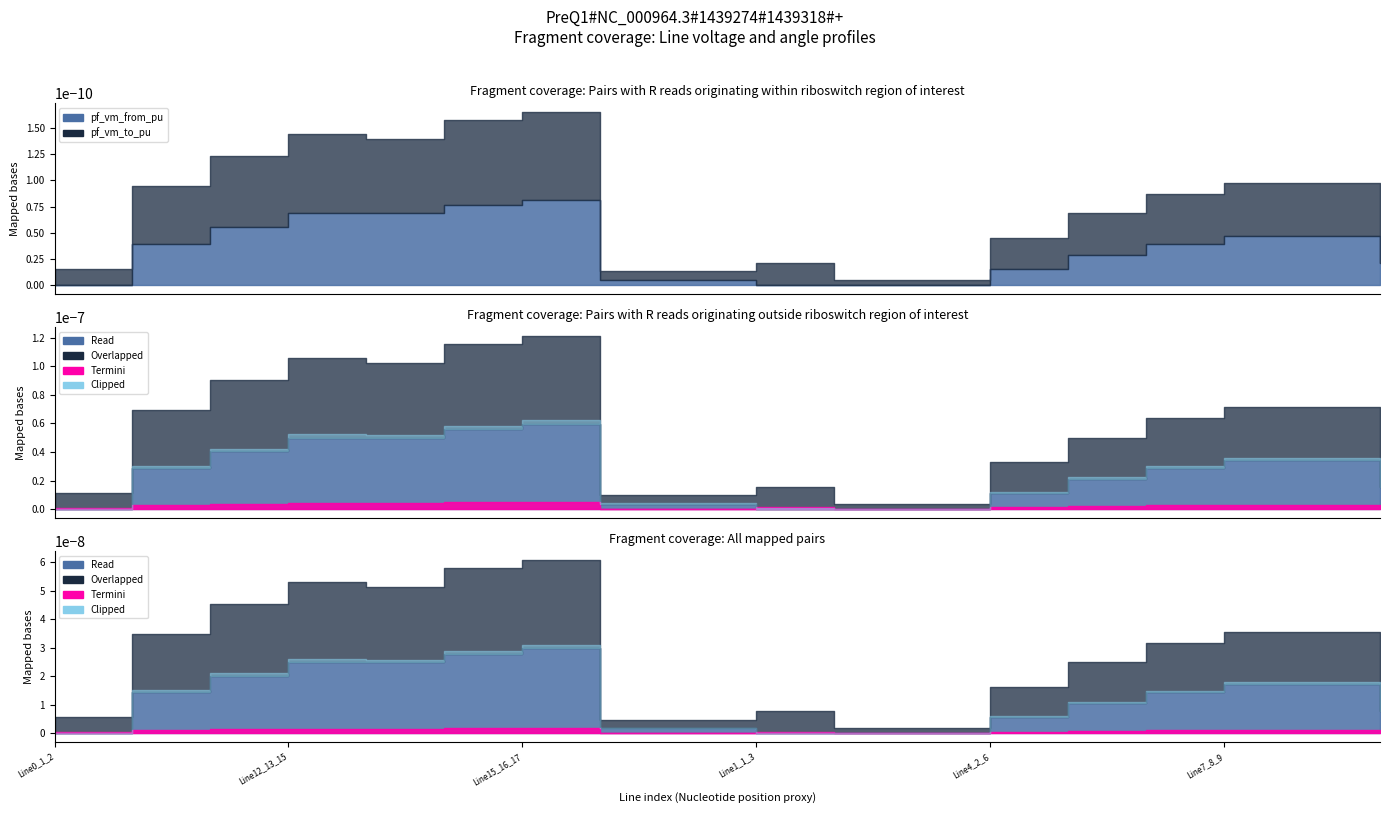

How many categories are shown in the chart?

18